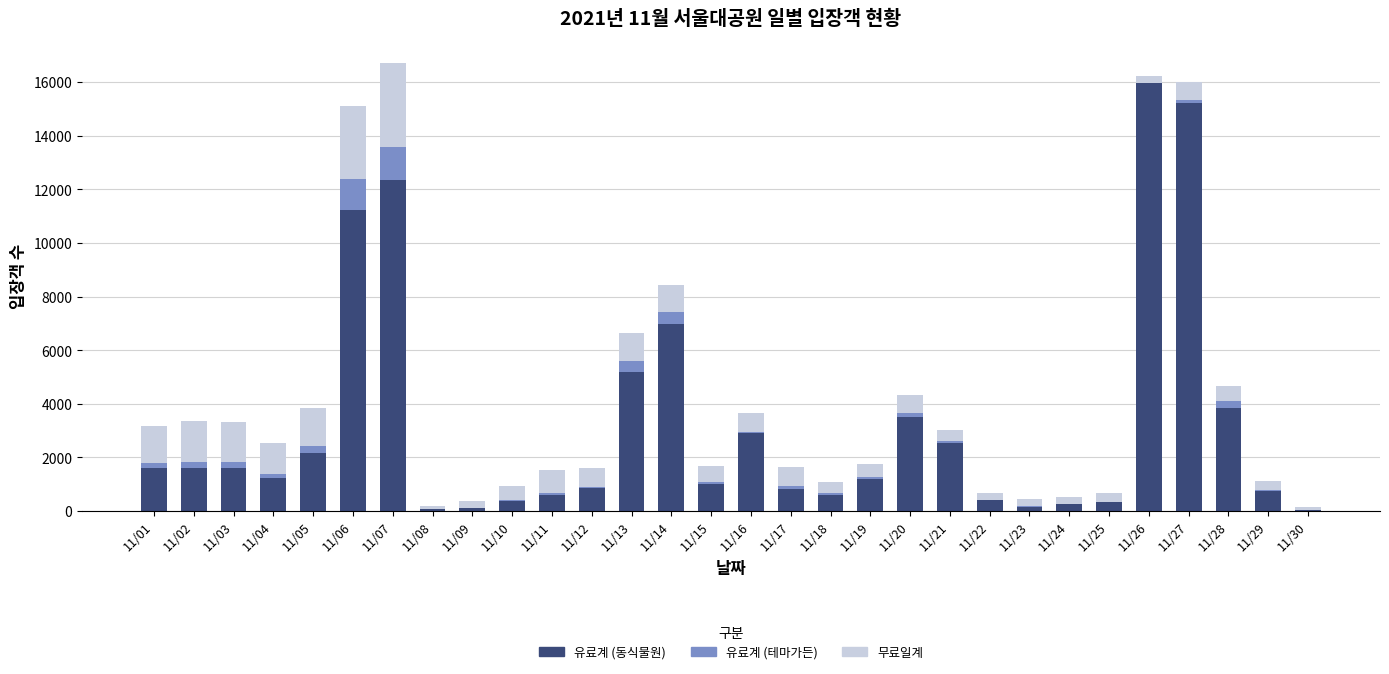

What is the maximum value for 유료계 (동식물원)?

15958